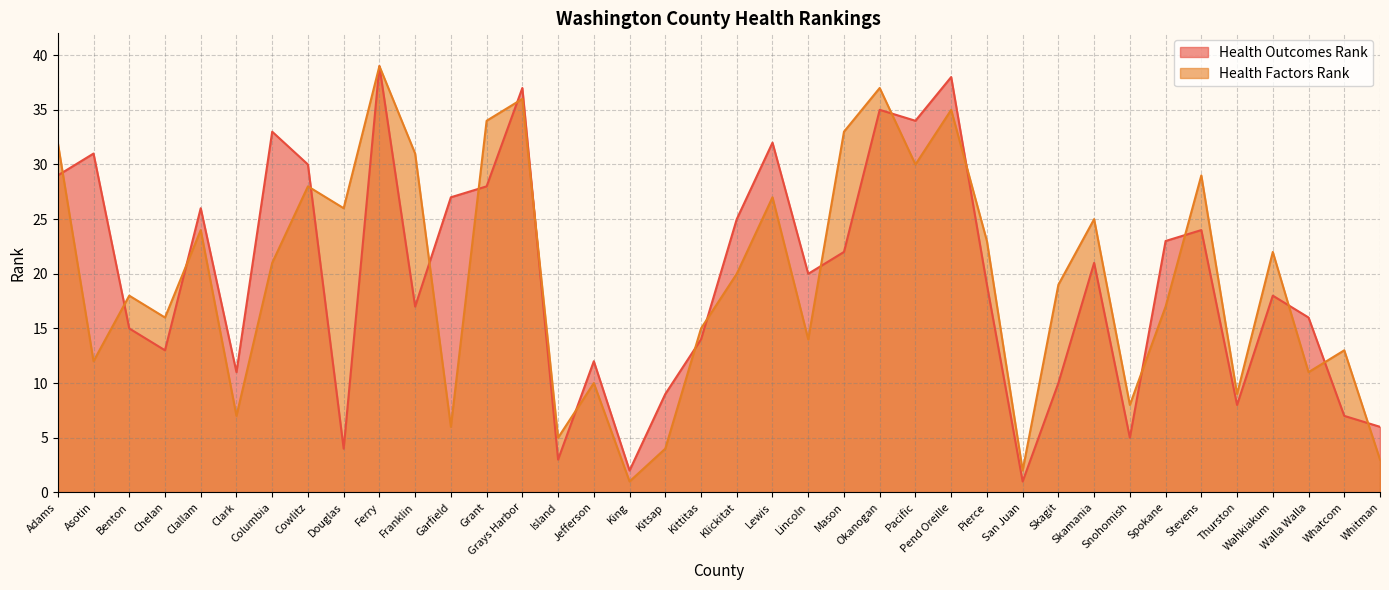

What is the difference between the highest and lowest values at Clark?

4